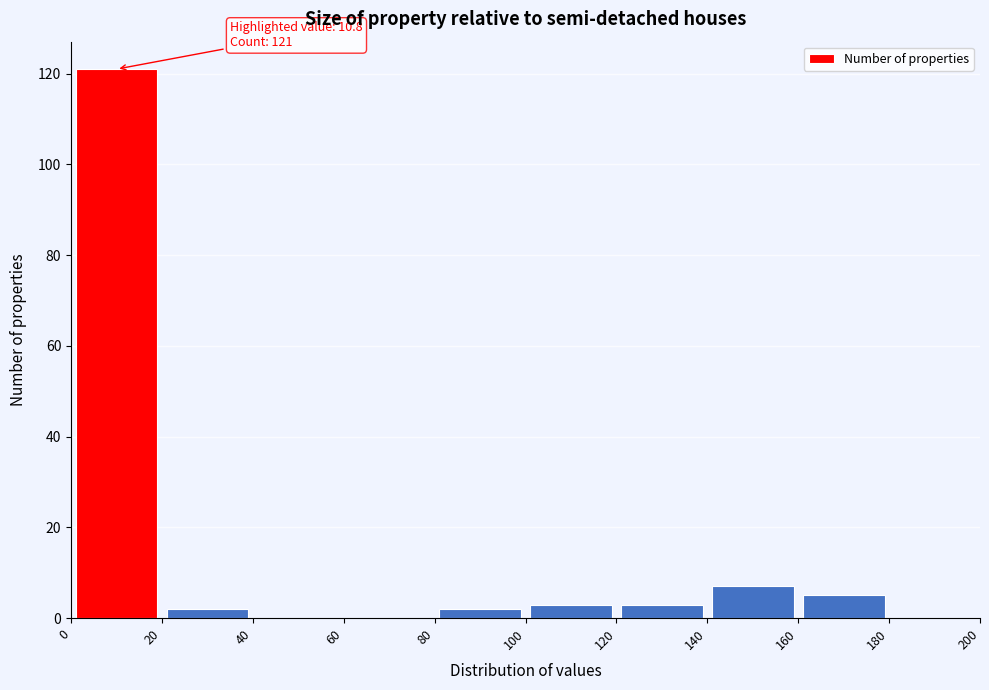

Which range on the x-axis has the tallest bar?

0 to 20